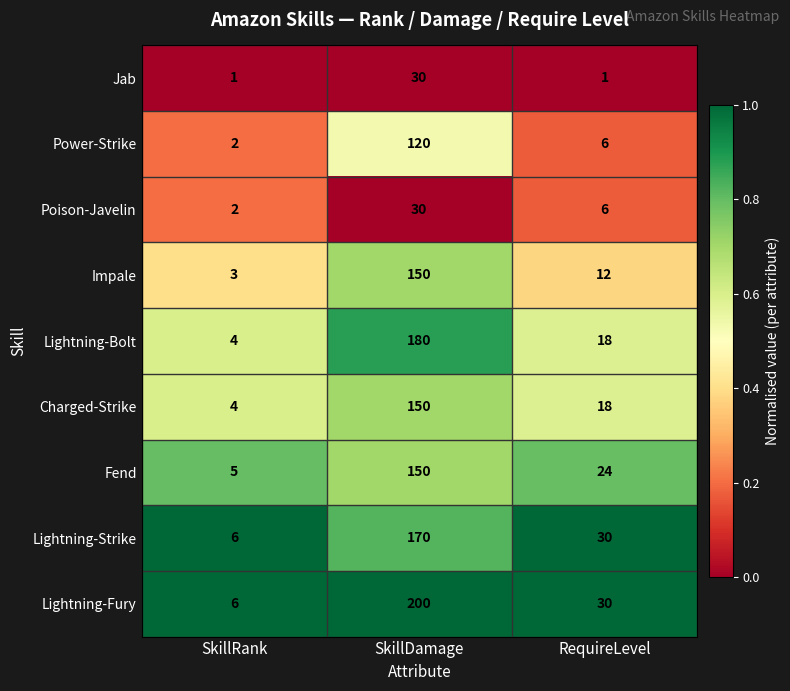

Which series changed the most between SkillDamage and RequireLevel?

Lightning-Fury